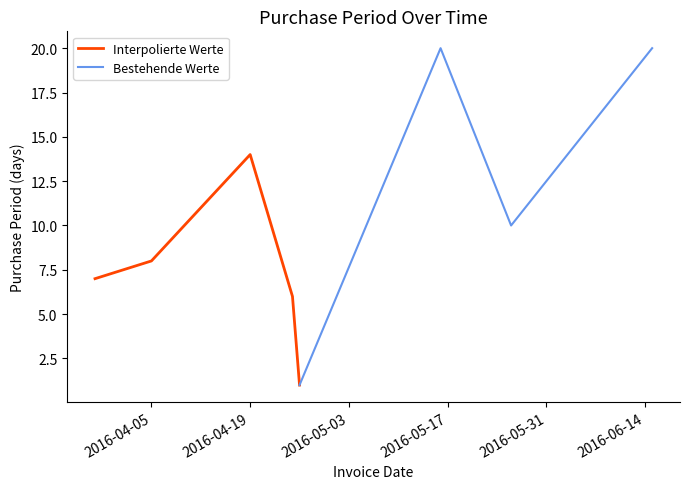

How many categories are shown in the chart?

8